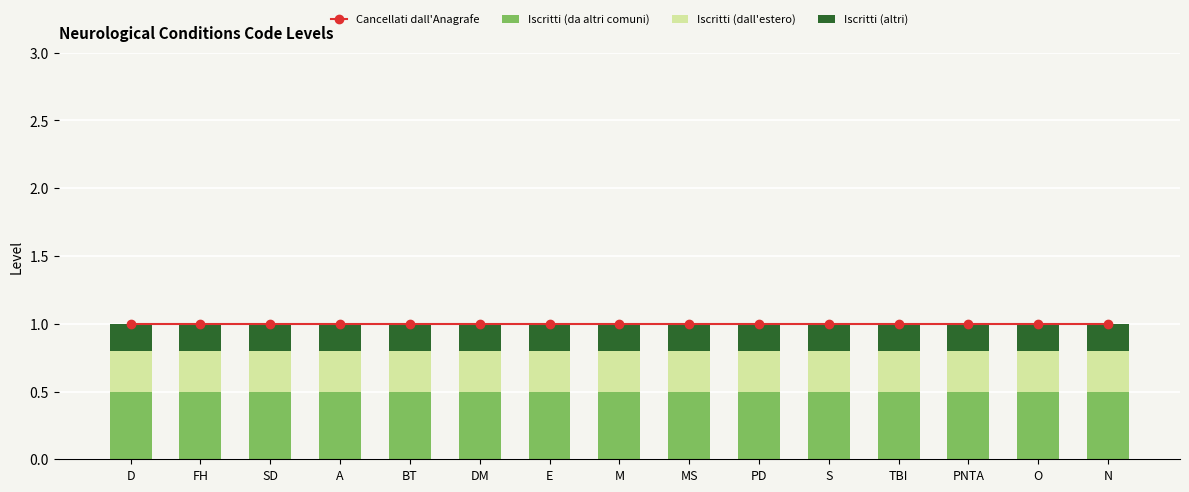

At which label is Iscritti (da altri comuni) closest to 0?

D